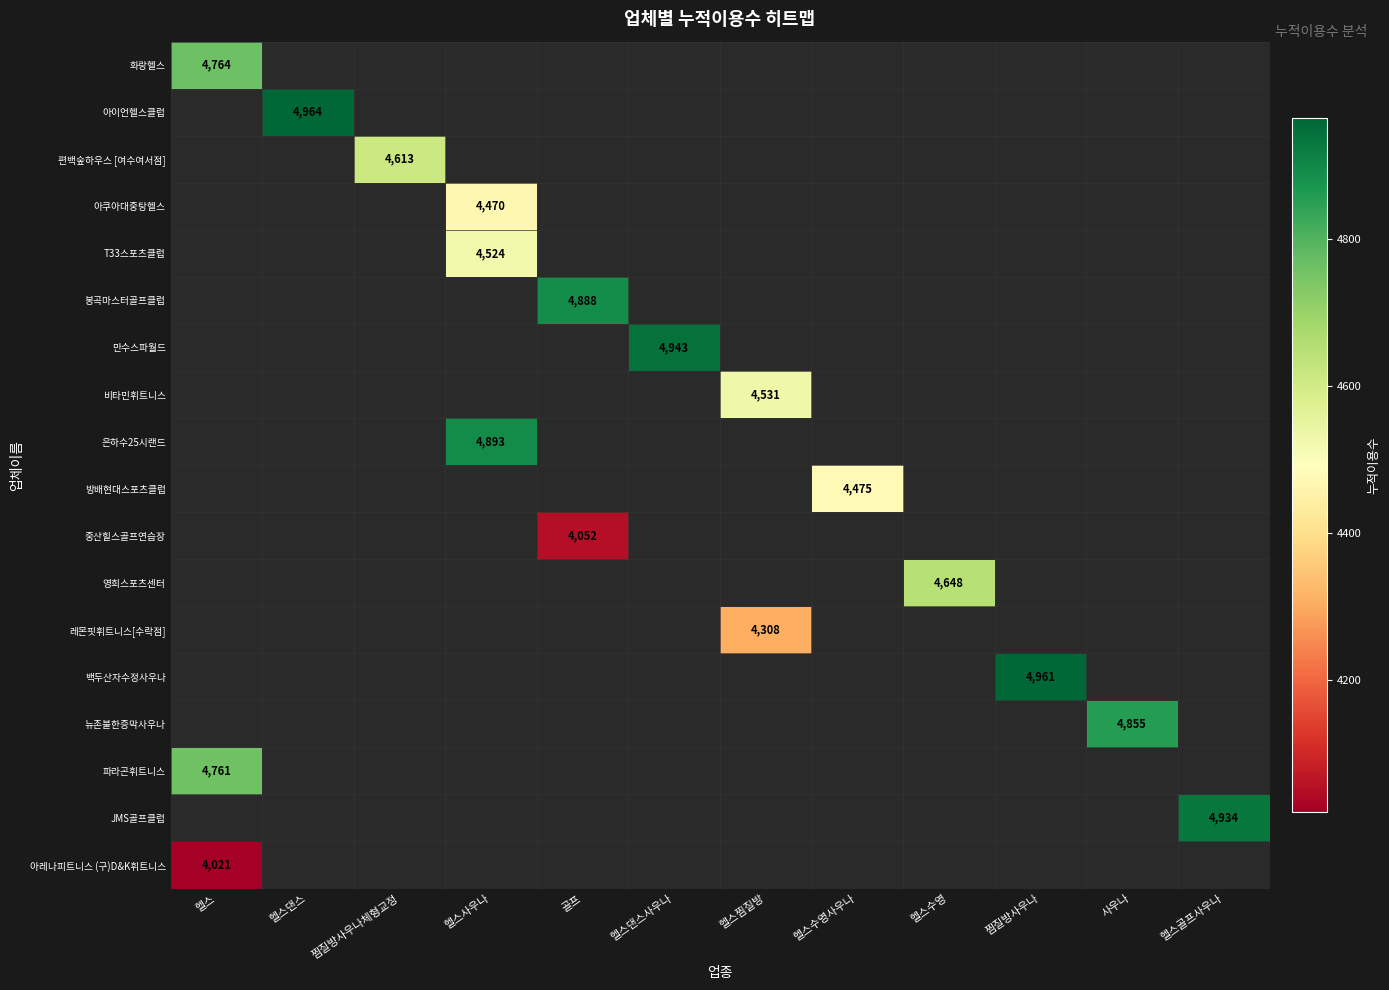

Is it true that 비타민휘트니스 equals 4531 at 헬스찜질방?

True